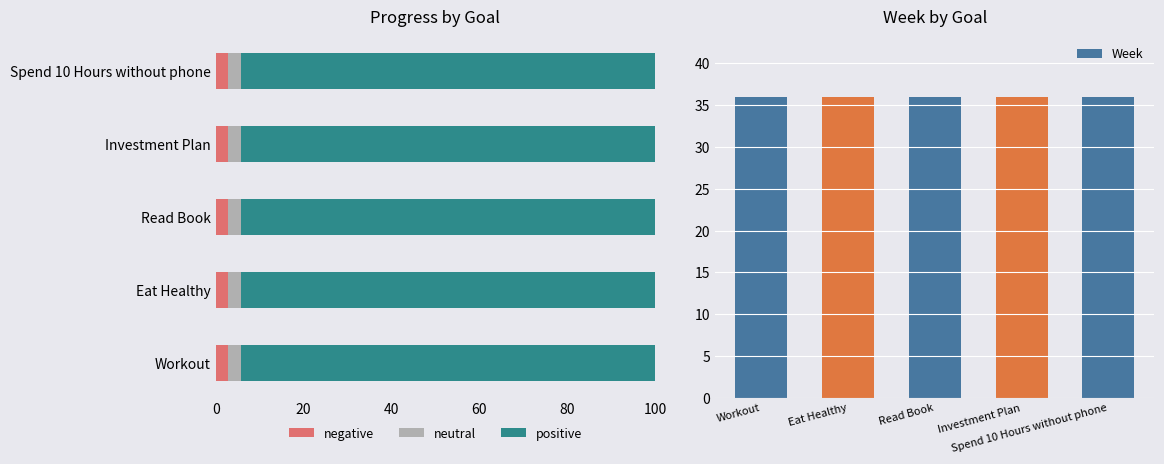

True or false: negative has a value of 2.9 at Investment Plan.

True